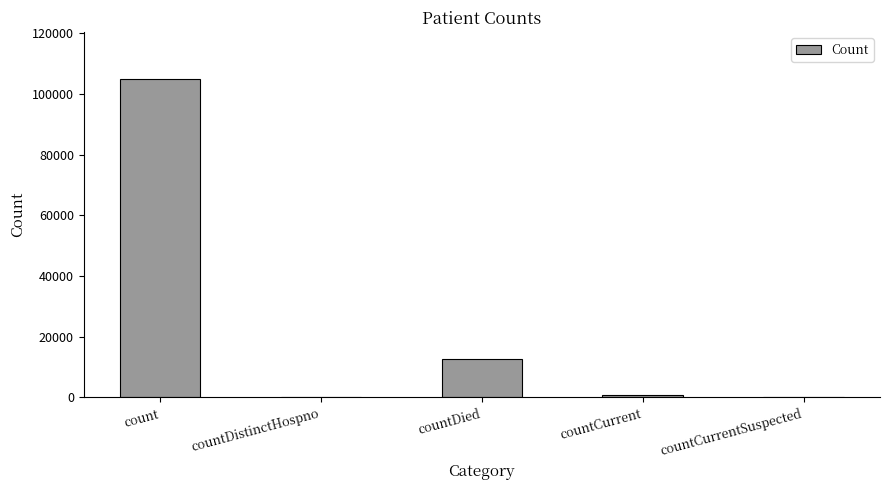

True or false: the data shows 760 at countCurrent.

True